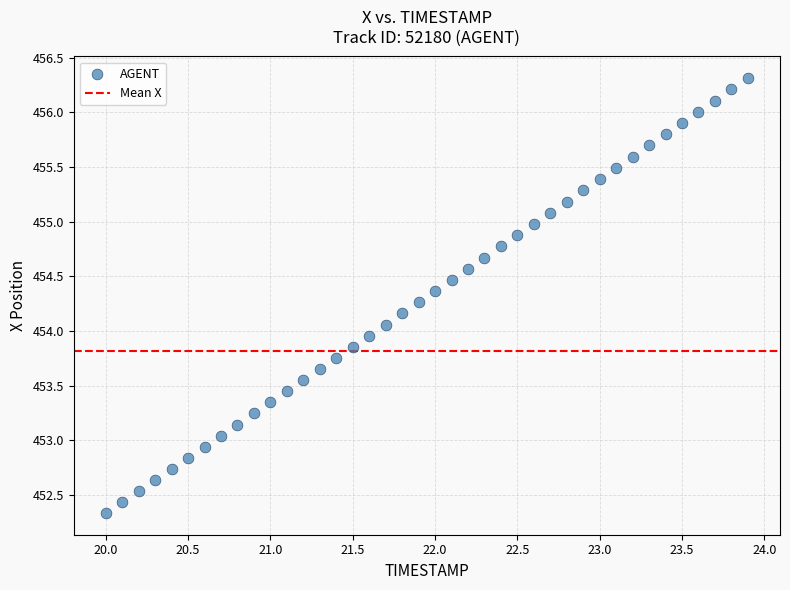

What is the range of Y values (max minus min)?

4.0